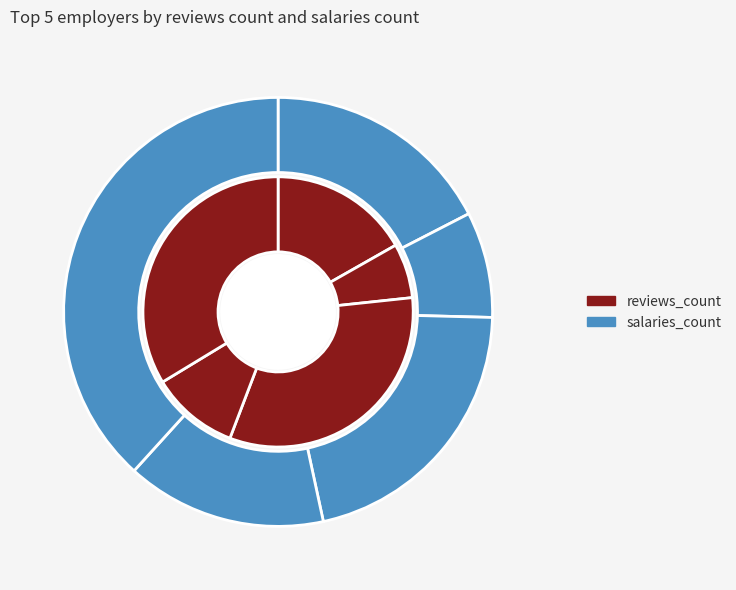

What percentage is the Banco Alfa slice, to the nearest percent?

8%